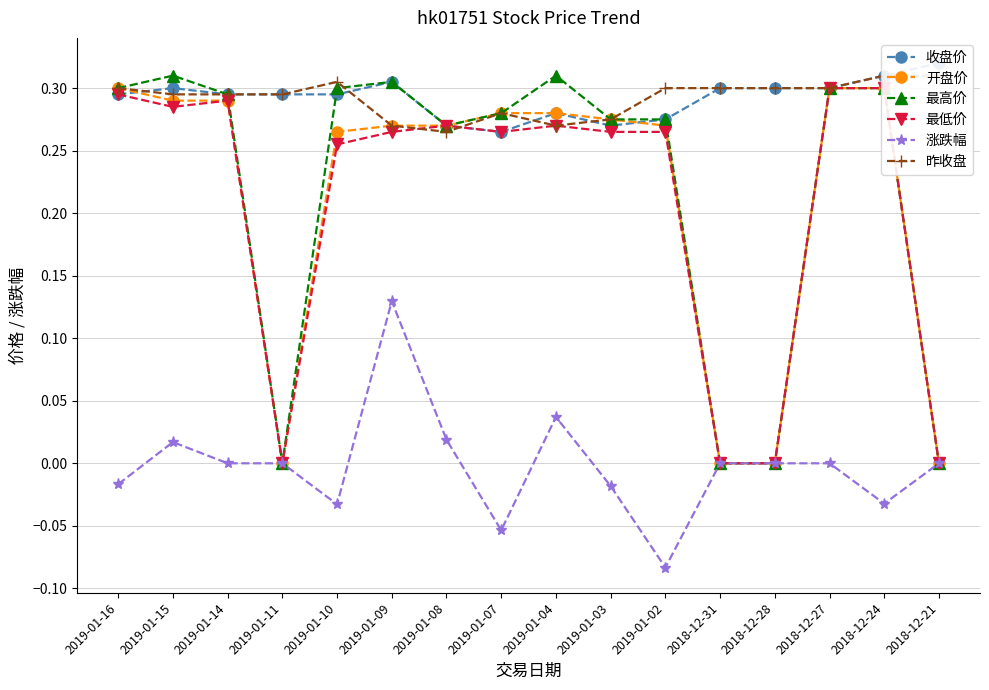

At which category does 涨跌幅 reach its first local peak?

2019-01-15